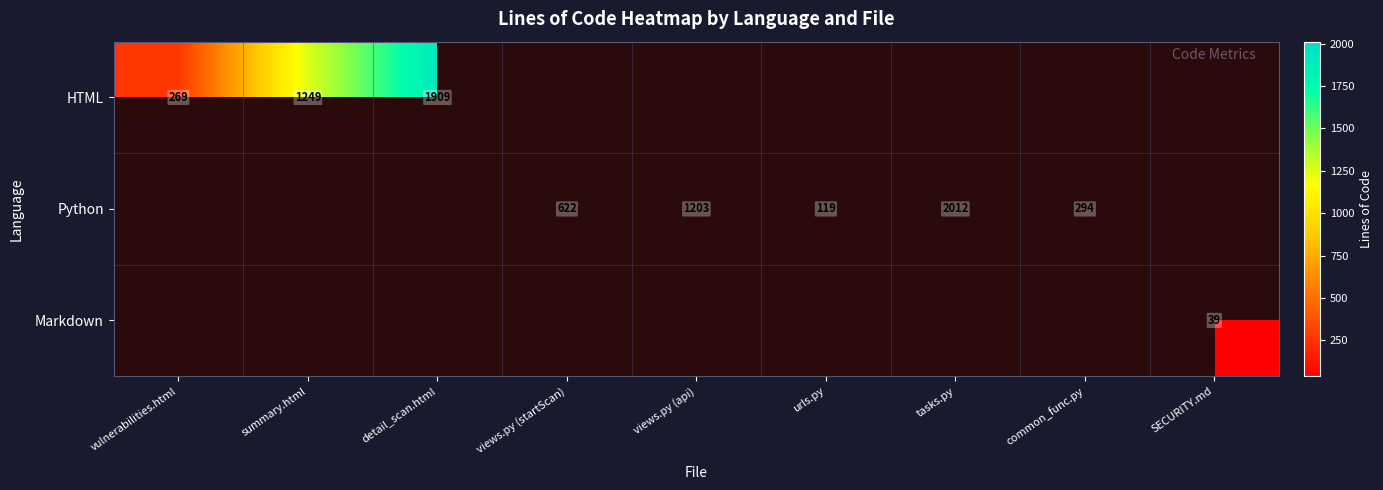

True or false: Python has a value of 294 at common_func.py.

True